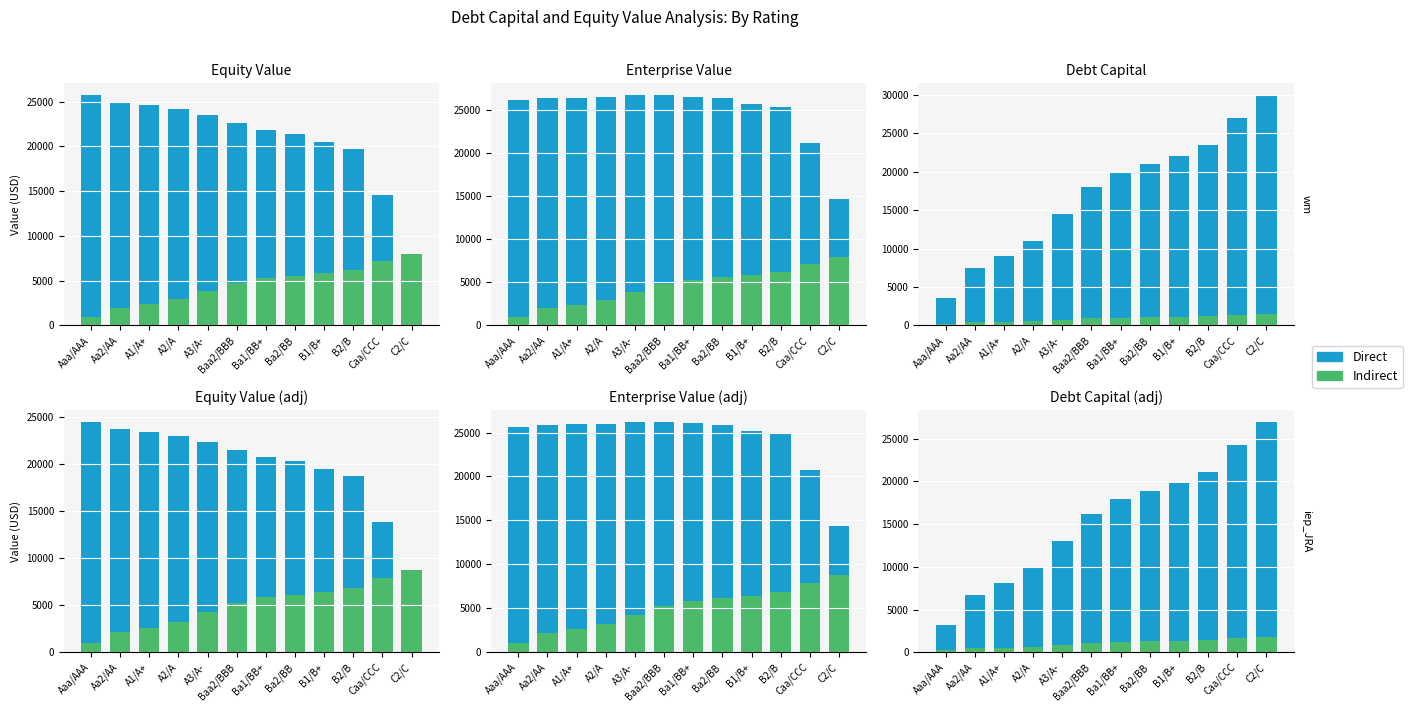

How many values in the Indirect series exceed 1200?

5